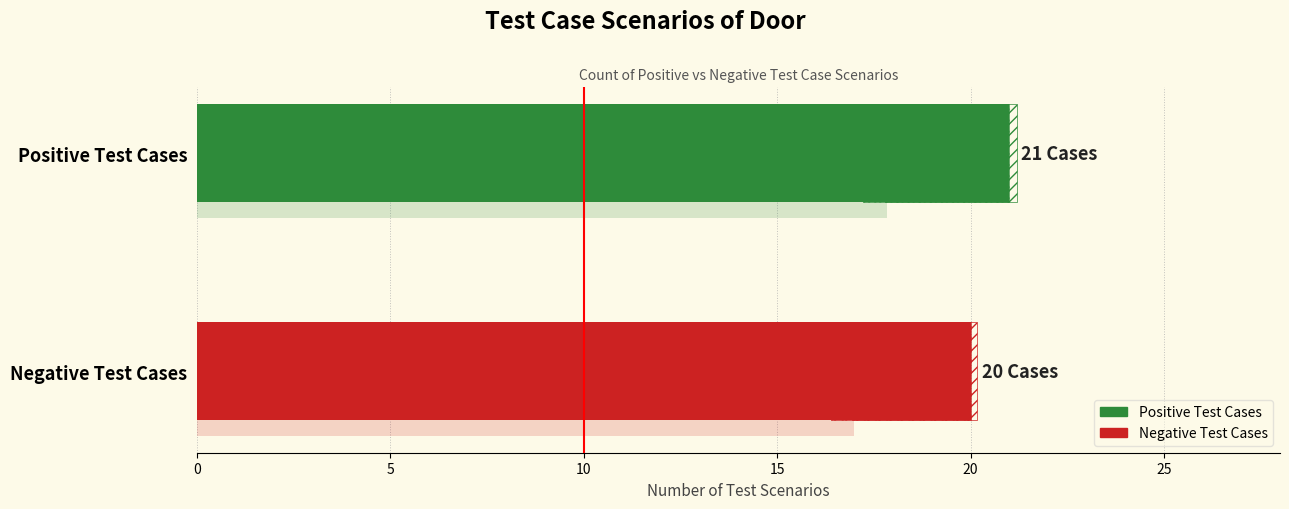

True or false: Positive Test Cases has a value of 31 at SR 17.

False